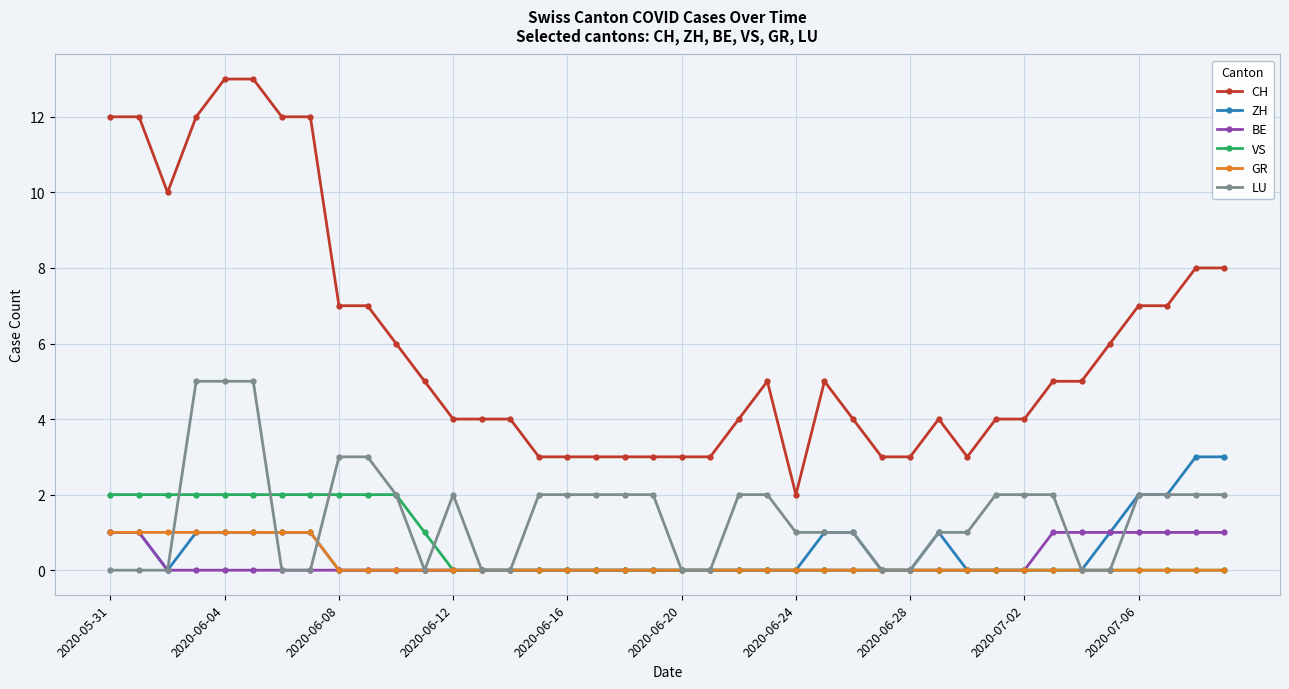

True or false: CH and GR cross at least once.

False